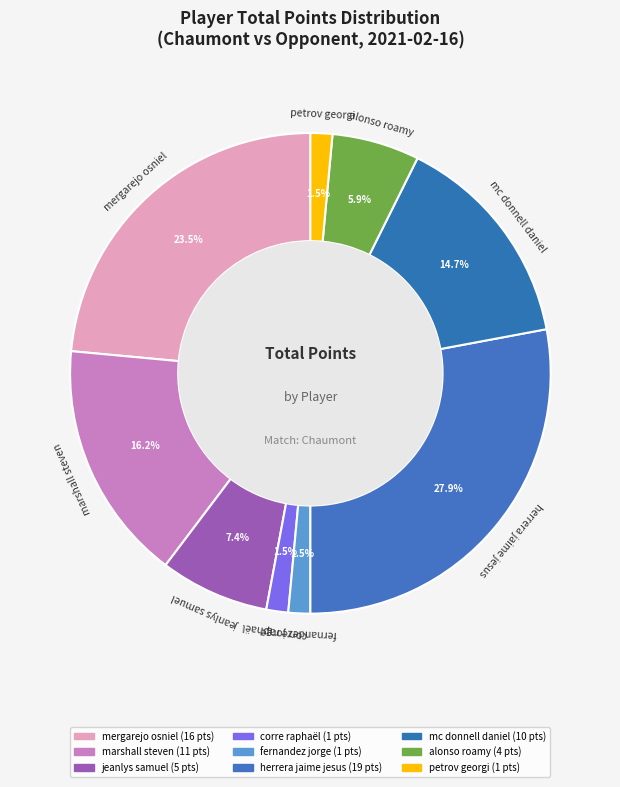

Is the sum of mergarejo osniel and fernandez jorge greater than half?

No